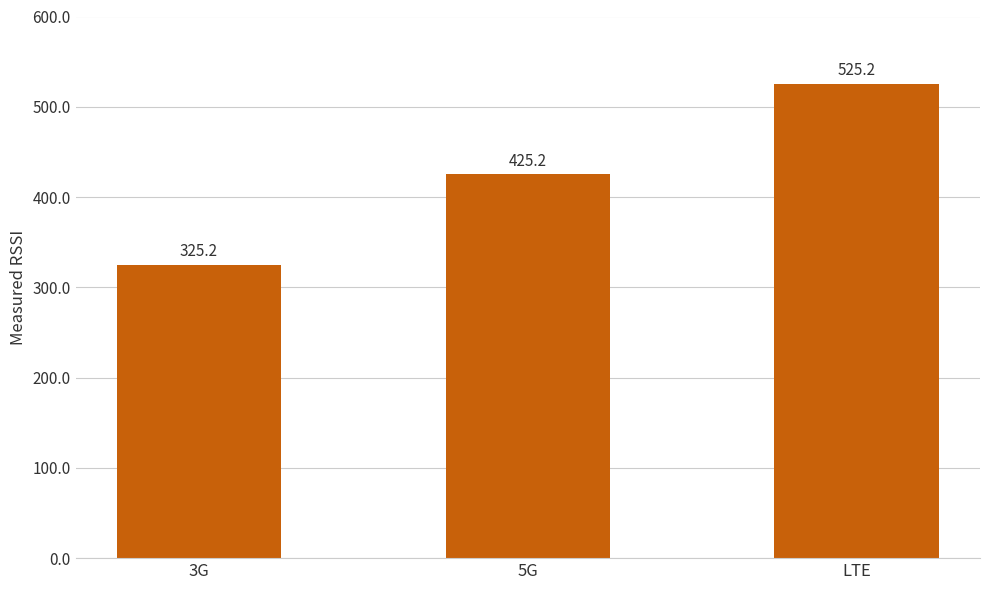

Are the bars horizontal?

No